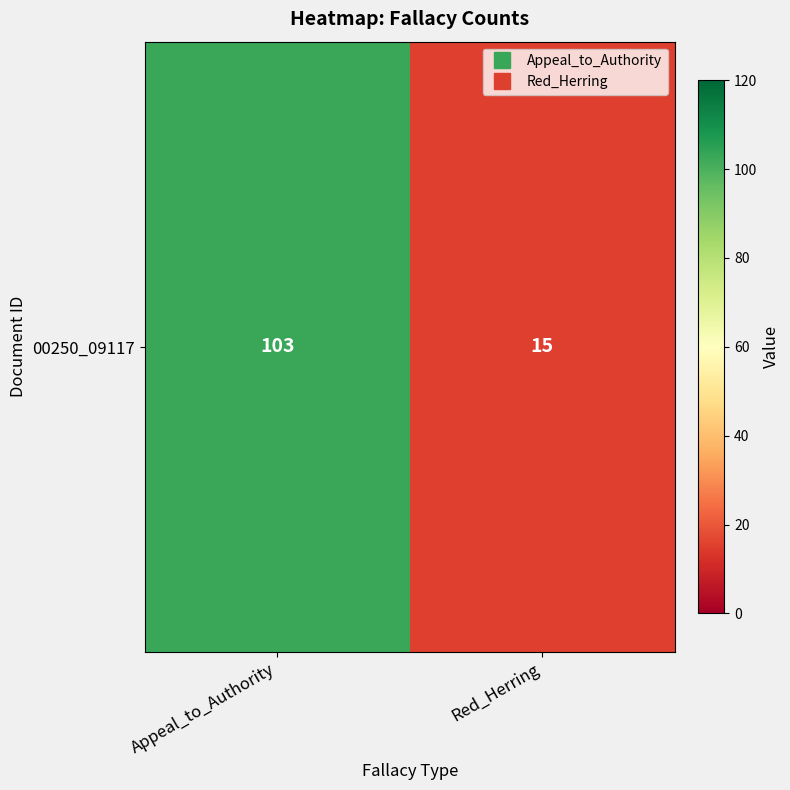

Reading left to right, list all the values displayed in this chart.

Appeal_to_Authority=103	Red_Herring=15